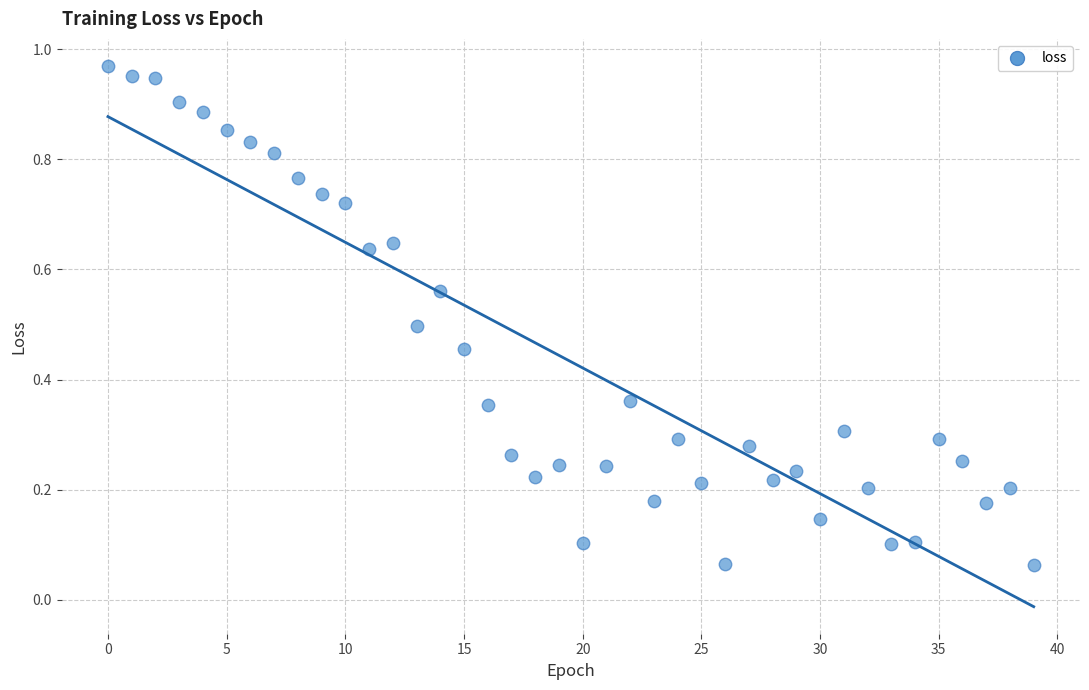

How many data points are displayed?

40